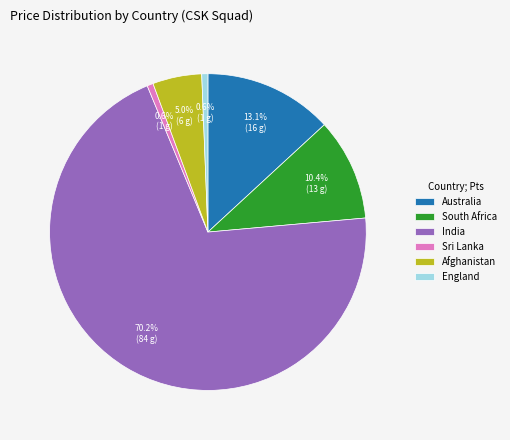

What percentage is NOT represented by Australia?

86.9%